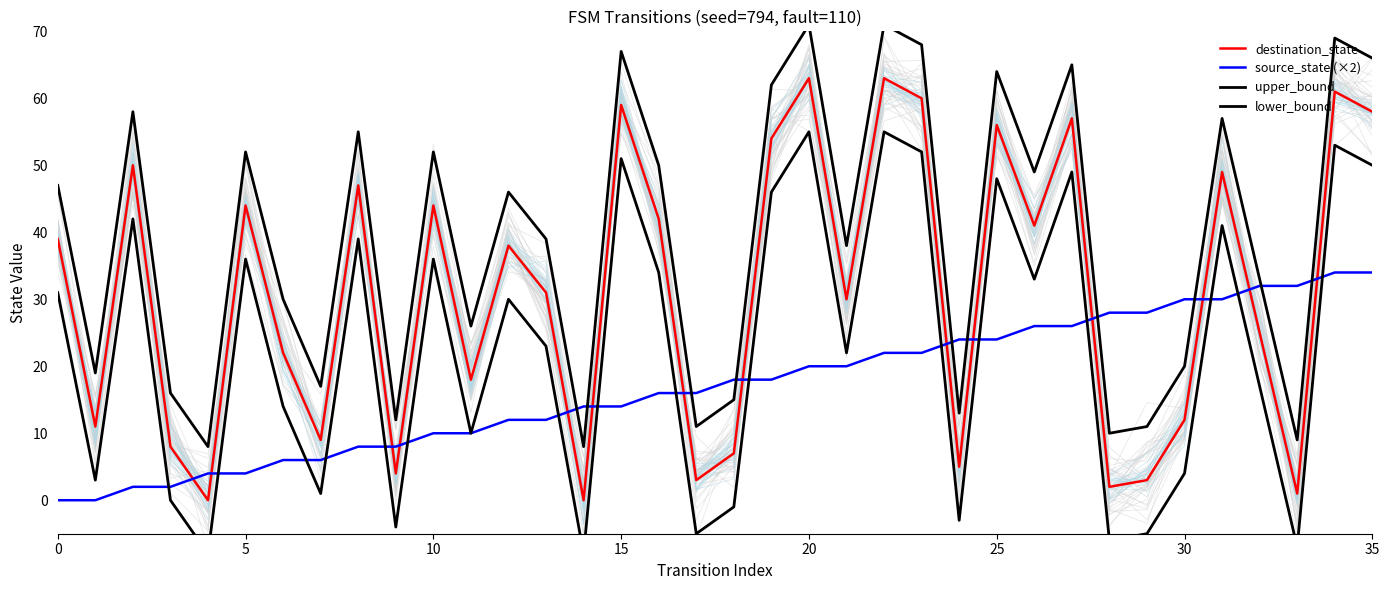

What is the value of the lower_bound point at the 33rd from the left?

17